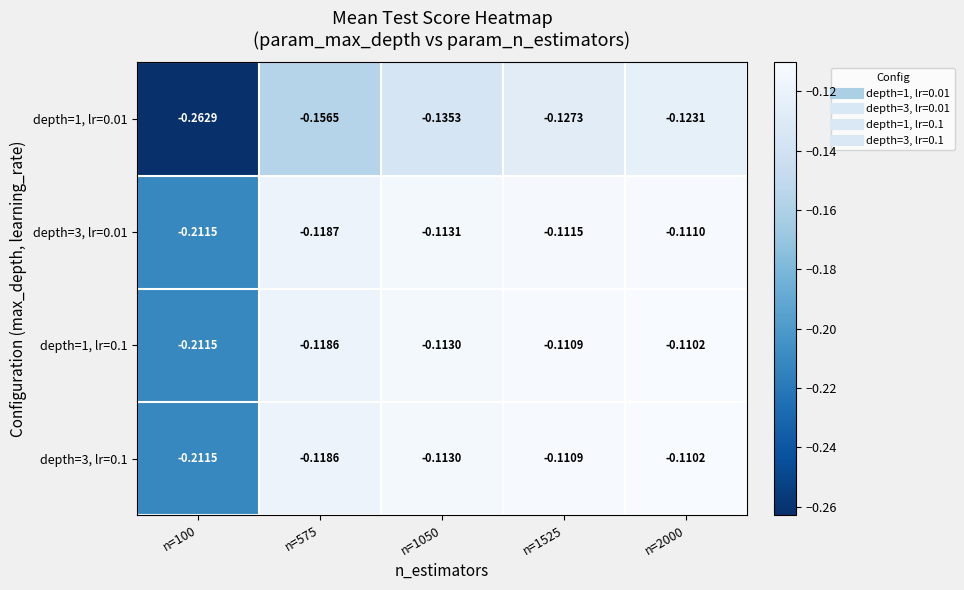

How many data points does each series have?

5